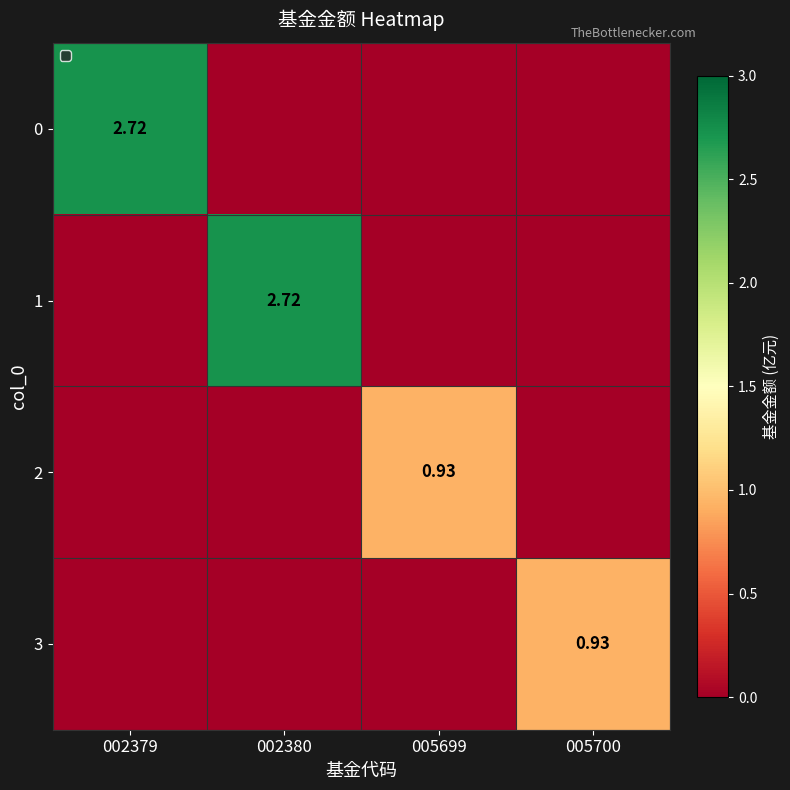

Rank the categories by 0 value from lowest to highest.

002380, 005699, 005700, 002379